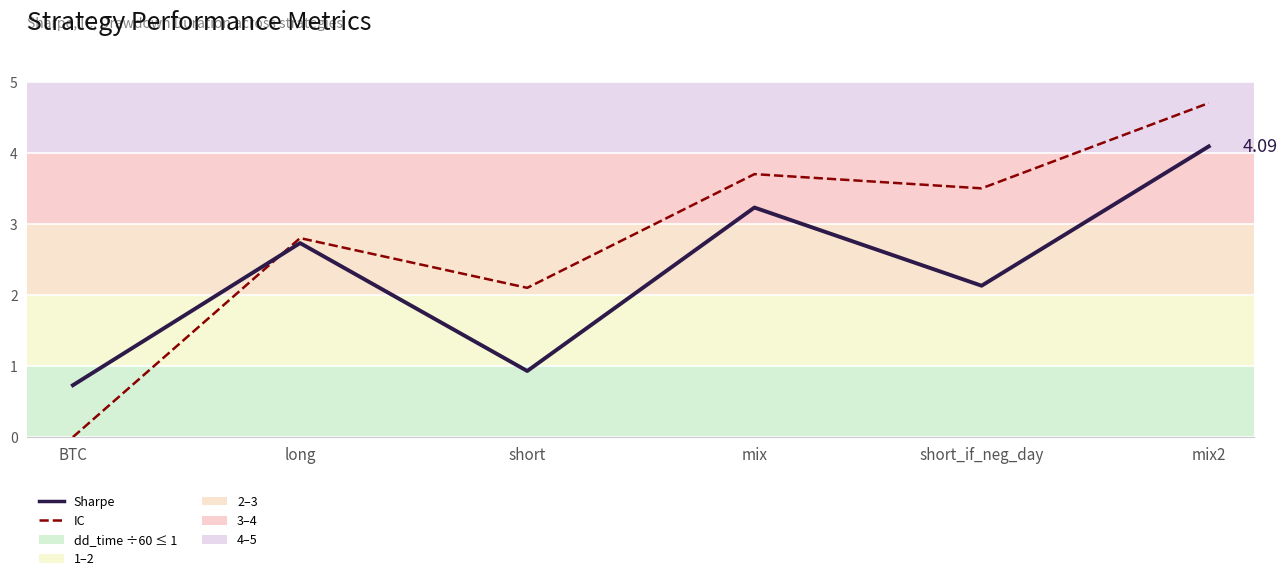

What is the difference between the IC values at long and short_if_neg_day?

0.7